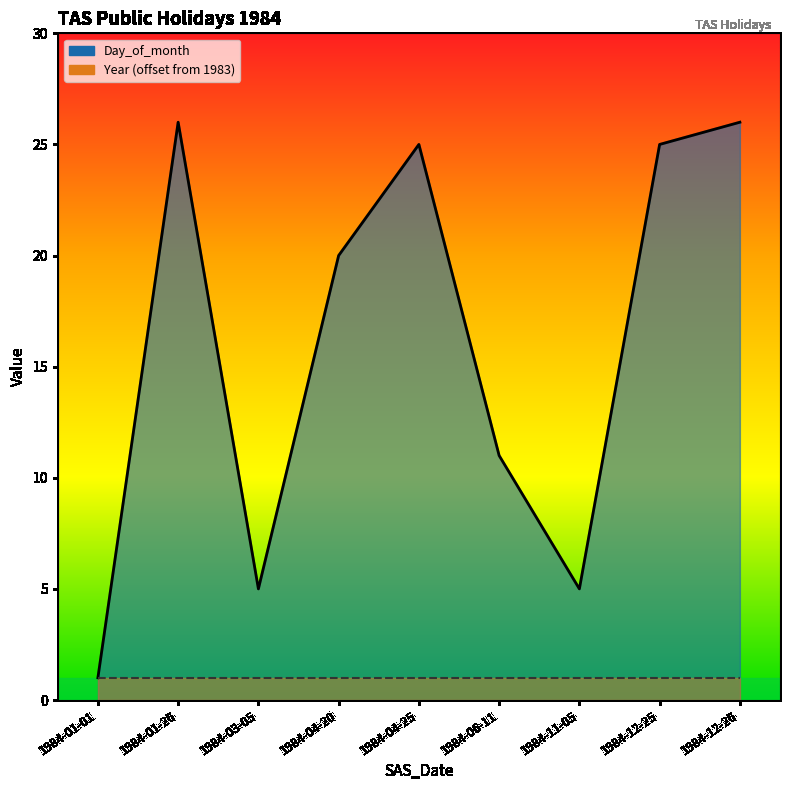

How many points are higher than both their immediate neighbors (excluding endpoints)?

2